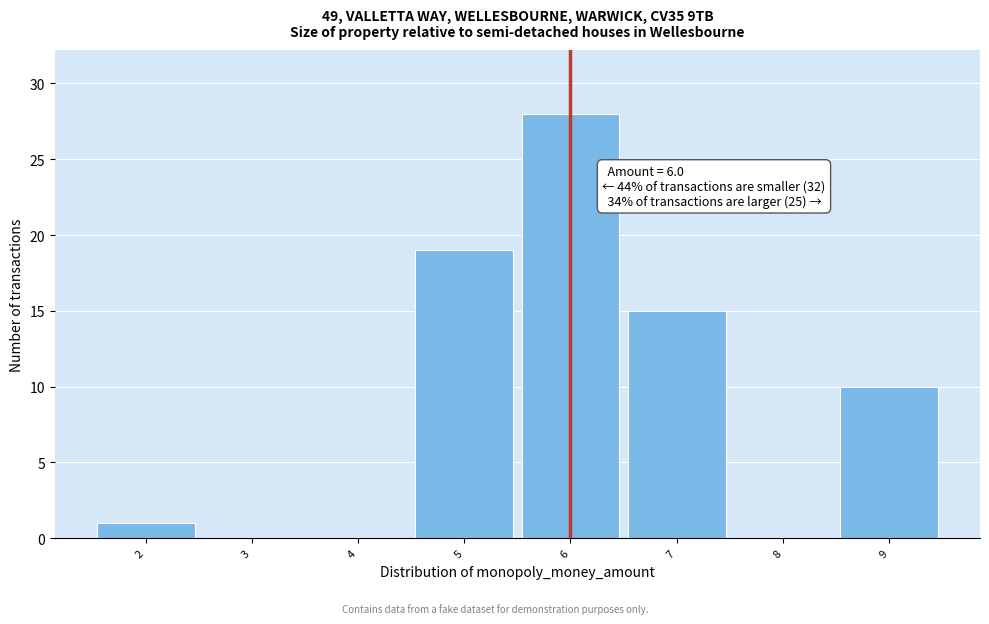

Over which range of the x-axis is the bar tallest?

5.5 to 6.5